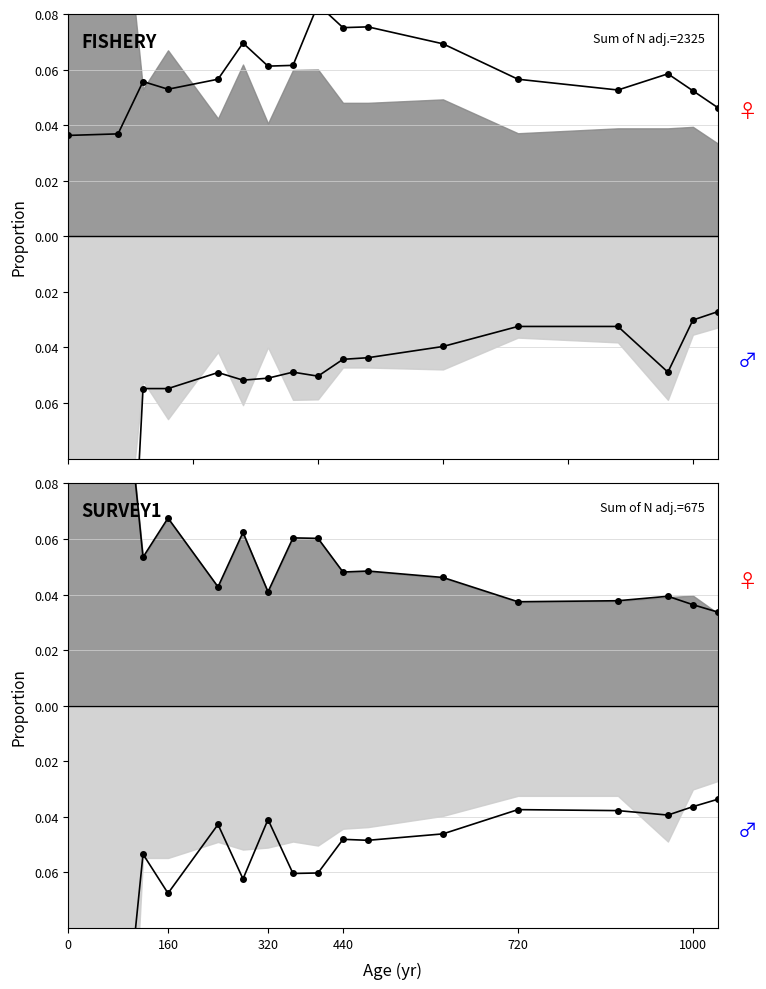

Is the value of col_7 (upper) at 11 greater than the value of col_3 lower line at 720?

Yes